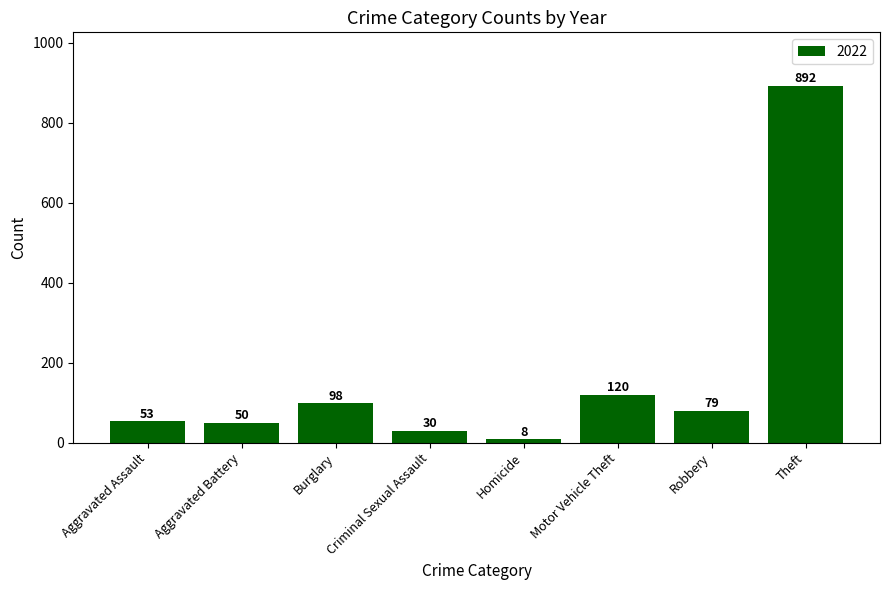

What is the label of the 7th bar from the left?

Robbery